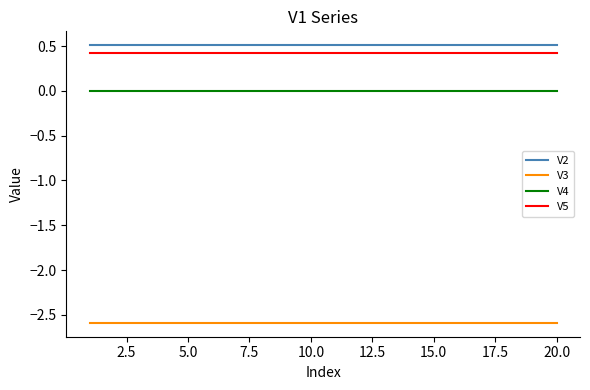

What is the minimum value for V2?

0.5